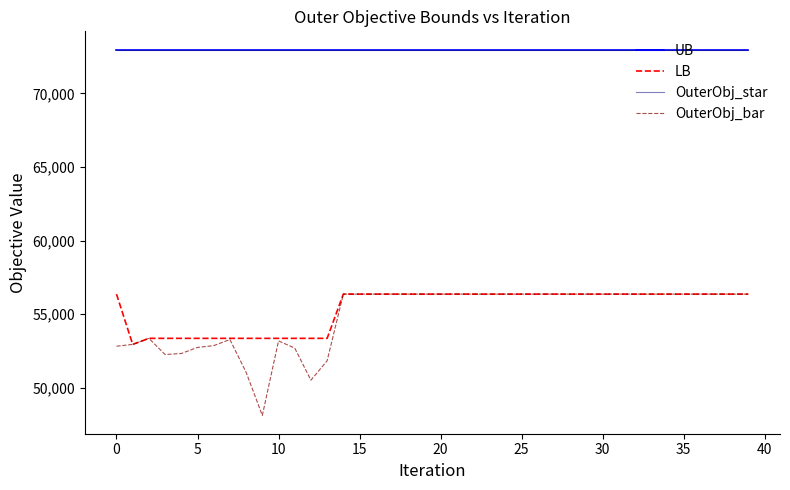

Which series has the largest total across all categories?

UB